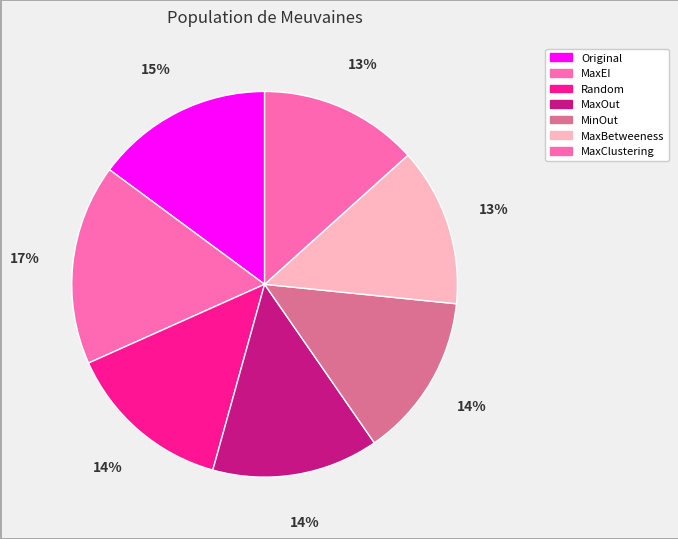

To the nearest percent, what is the difference between the MaxOut and MaxBetweeness slice percentages?

1%